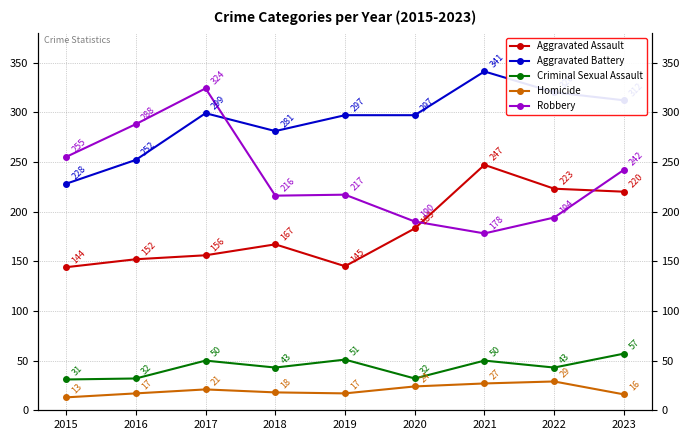

What is the sum of all Homicide values?

182